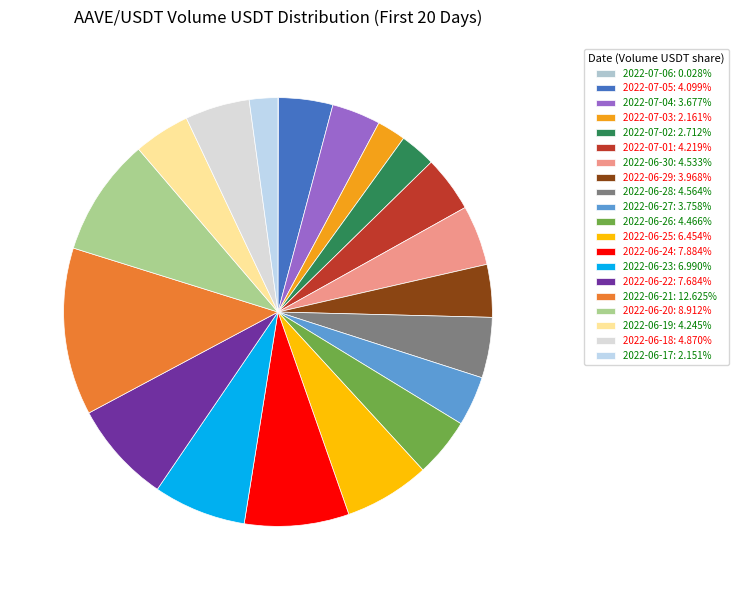

Approximately how many times larger is the value at 2022-06-25 compared to 2022-06-23?

0.9